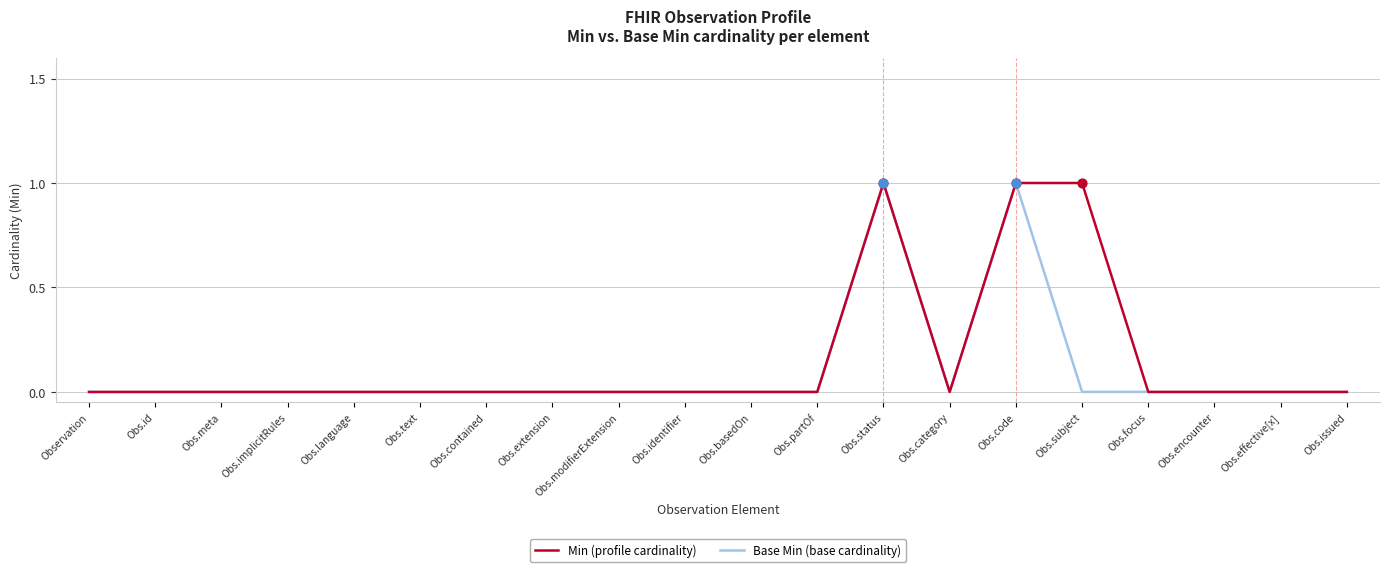

Which series has the largest total across all categories?

Min (profile cardinality)